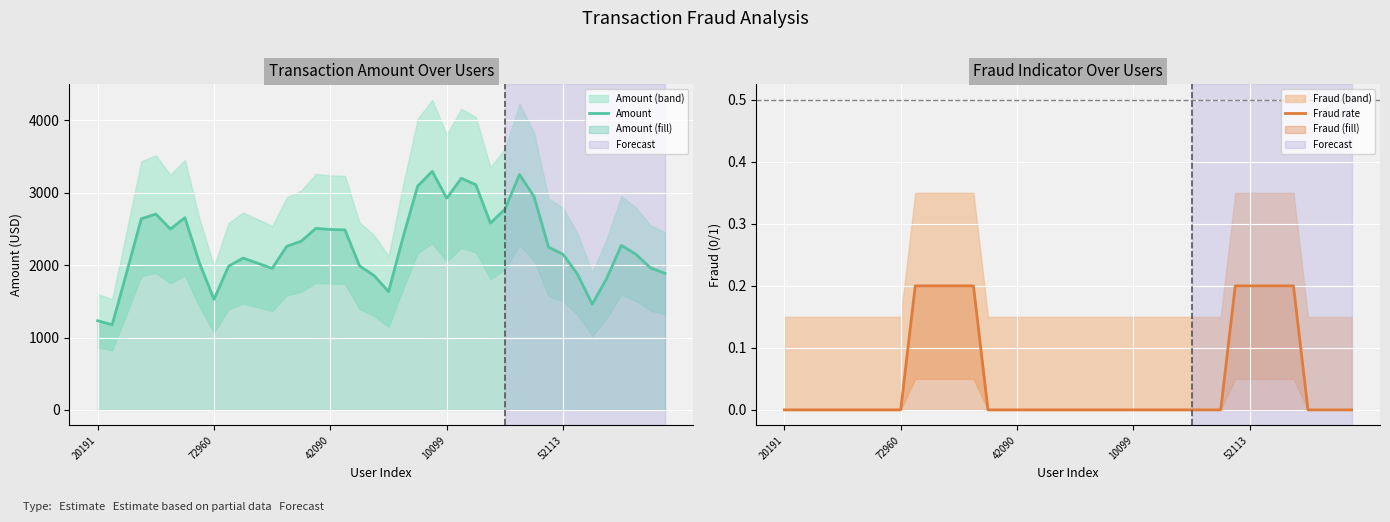

True or false: Fraud rate and Amount cross at least once.

False